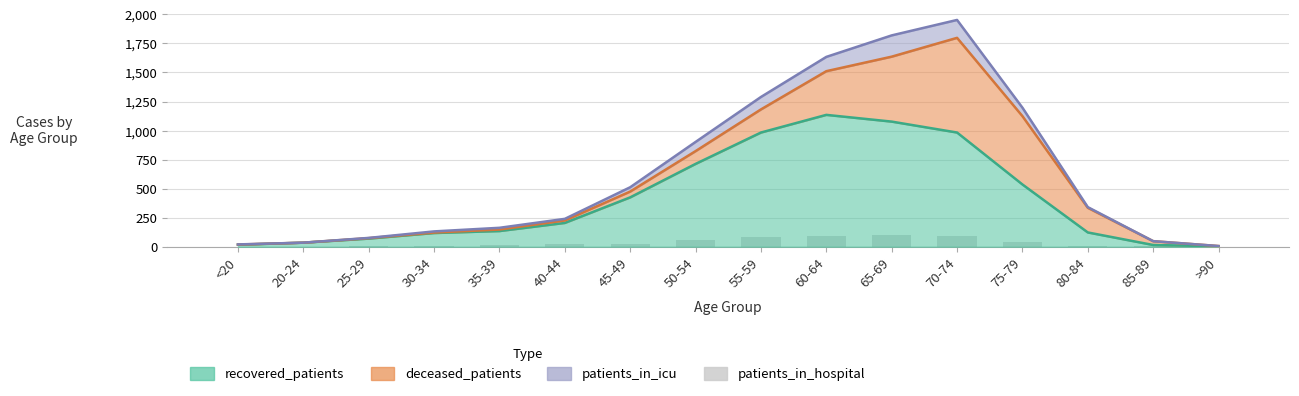

True or false: the data shows 4 at 35-39.

False